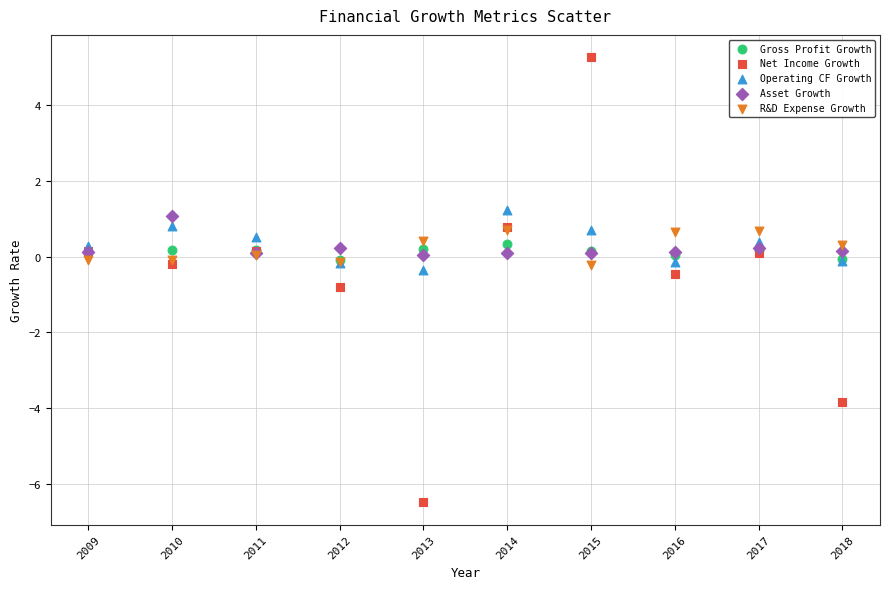

Which series reaches the maximum Y coordinate?

Net Income Growth